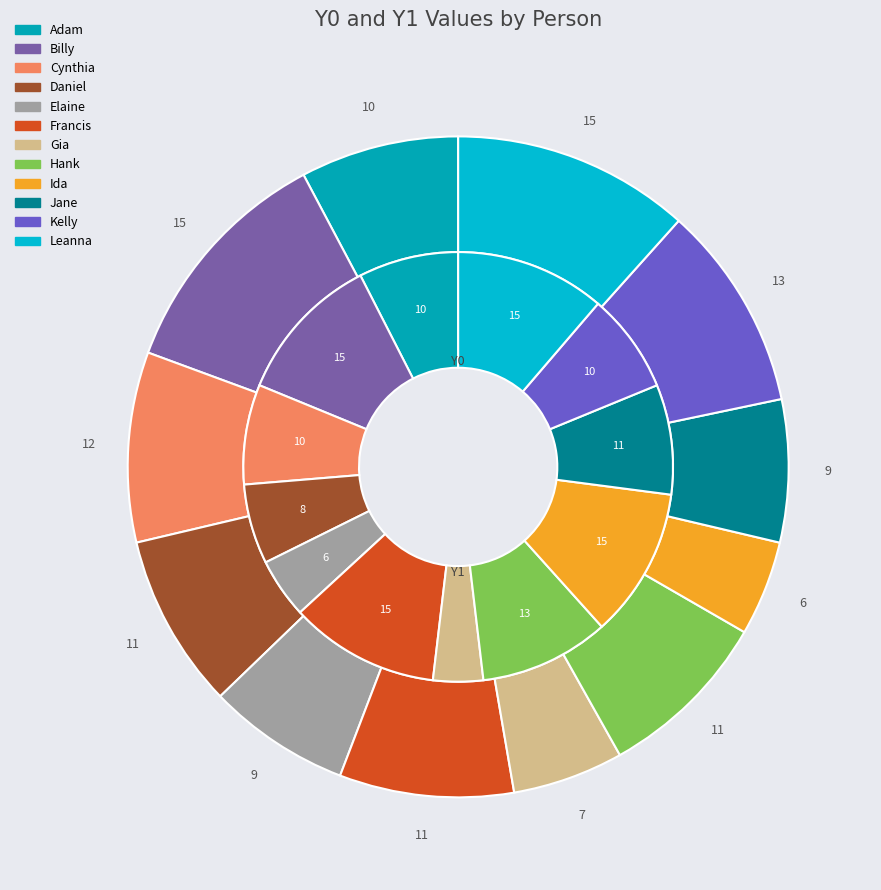

Which has a higher value, Adam or Francis?

Francis